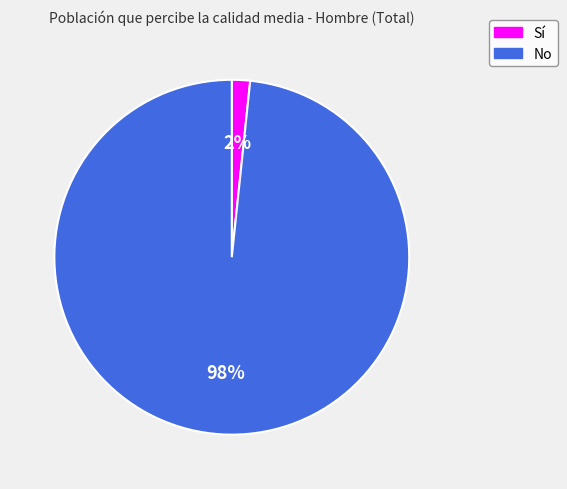

To the nearest percent, what is the average slice percentage?

50%